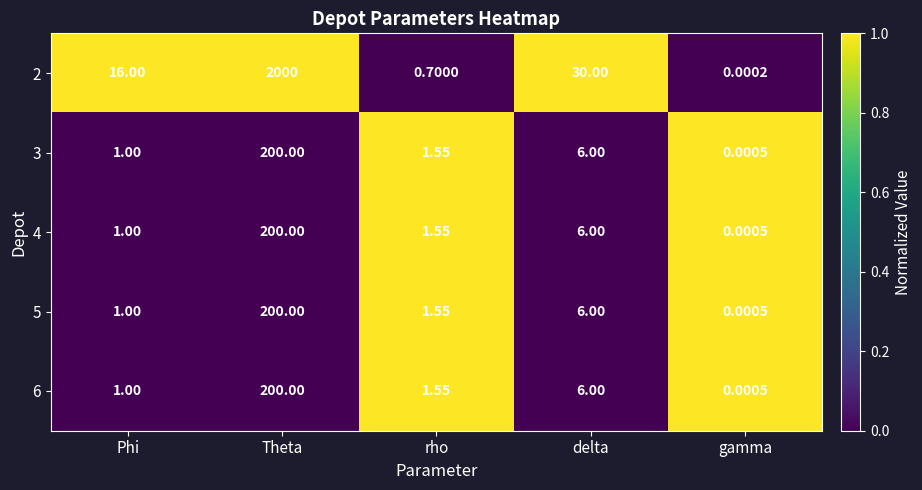

What is the spread (max minus min) of values at Theta?

1800.0